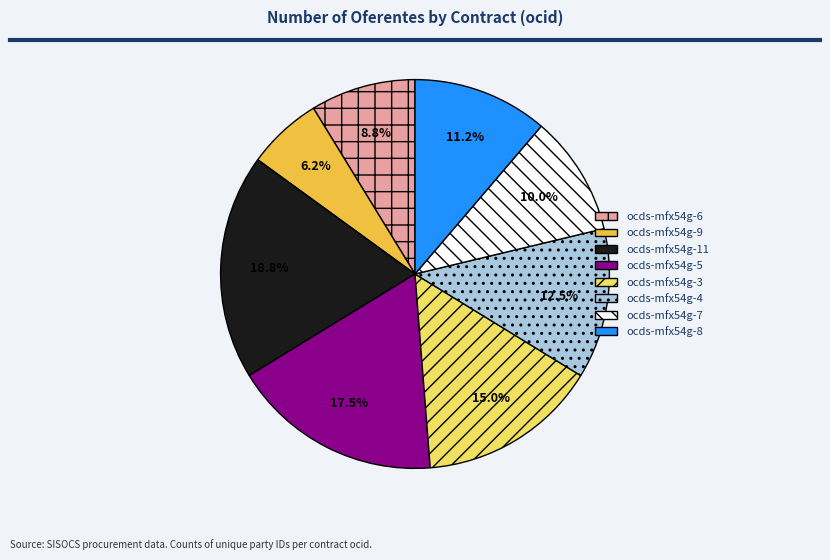

Is the sum of ocds-mfx54g-9 and ocds-mfx54g-11 greater than half?

No